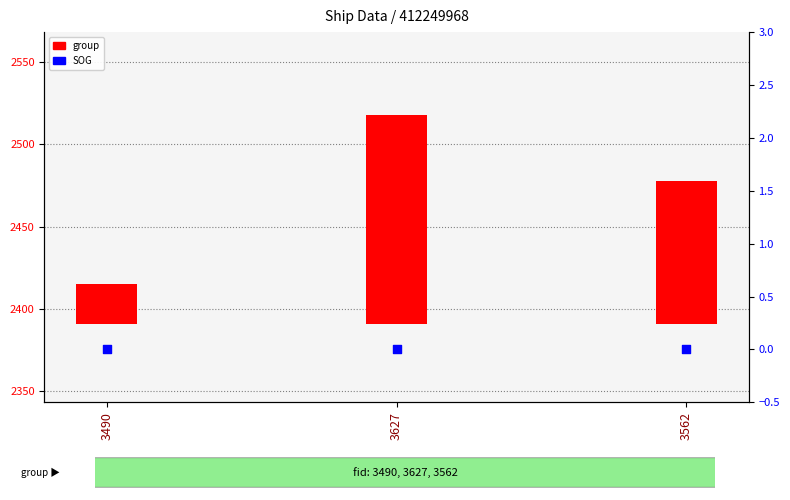

Is the value of group at 3627 greater than the value of SOG at 3562?

Yes